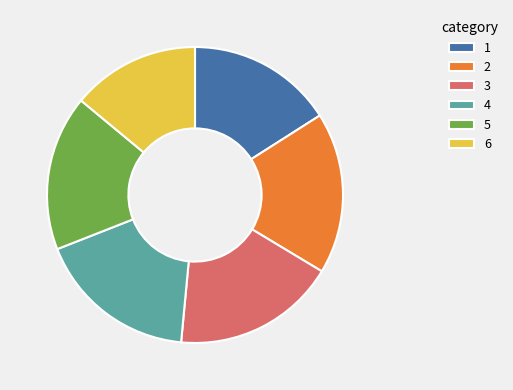

How many slices are in this pie chart?

6